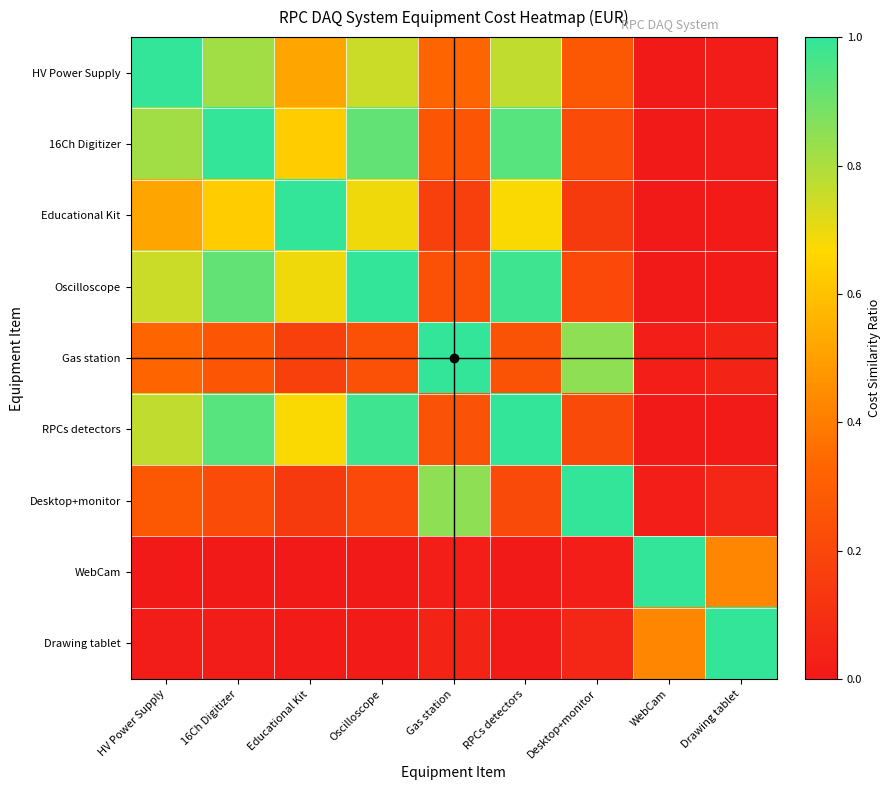

Reading right to left, extract all data points from this chart.

HV Power Supply: Drawing tablet=0.0	WebCam=0.0	Desktop+monitor=0.3	RPCs detectors=0.8	Gas station=0.3	Oscilloscope=0.8	Educational Kit=0.5	16Ch Digitizer=0.8	HV Power Supply=1.0
16Ch Digitizer: Drawing tablet=0.0	WebCam=0.0	Desktop+monitor=0.2	RPCs detectors=0.9	Gas station=0.3	Oscilloscope=0.9	Educational Kit=0.6	16Ch Digitizer=1.0	HV Power Supply=0.8
Educational Kit: Drawing tablet=0.0	WebCam=0.0	Desktop+monitor=0.1	RPCs detectors=0.7	Gas station=0.2	Oscilloscope=0.7	Educational Kit=1.0	16Ch Digitizer=0.6	HV Power Supply=0.5
Oscilloscope: Drawing tablet=0.0	WebCam=0.0	Desktop+monitor=0.2	RPCs detectors=1.0	Gas station=0.2	Oscilloscope=1.0	Educational Kit=0.7	16Ch Digitizer=0.9	HV Power Supply=0.8
Gas station: Drawing tablet=0.0	WebCam=0.0	Desktop+monitor=0.8	RPCs detectors=0.2	Gas station=1.0	Oscilloscope=0.2	Educational Kit=0.2	16Ch Digitizer=0.3	HV Power Supply=0.3
RPCs detectors: Drawing tablet=0.0	WebCam=0.0	Desktop+monitor=0.2	RPCs detectors=1.0	Gas station=0.2	Oscilloscope=1.0	Educational Kit=0.7	16Ch Digitizer=0.9	HV Power Supply=0.8
Desktop+monitor: Drawing tablet=0.1	WebCam=0.0	Desktop+monitor=1.0	RPCs detectors=0.2	Gas station=0.8	Oscilloscope=0.2	Educational Kit=0.1	16Ch Digitizer=0.2	HV Power Supply=0.3
WebCam: Drawing tablet=0.4	WebCam=1.0	Desktop+monitor=0.0	RPCs detectors=0.0	Gas station=0.0	Oscilloscope=0.0	Educational Kit=0.0	16Ch Digitizer=0.0	HV Power Supply=0.0
Drawing tablet: Drawing tablet=1.0	WebCam=0.4	Desktop+monitor=0.1	RPCs detectors=0.0	Gas station=0.0	Oscilloscope=0.0	Educational Kit=0.0	16Ch Digitizer=0.0	HV Power Supply=0.0